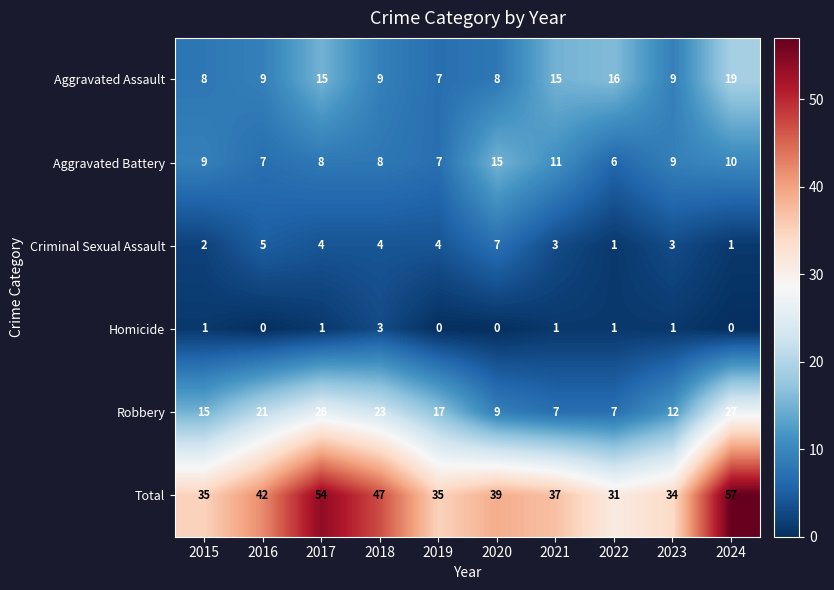

Rank the series by their maximum value, from lowest to highest.

Homicide, Criminal Sexual Assault, Aggravated Battery, Aggravated Assault, Robbery, Total